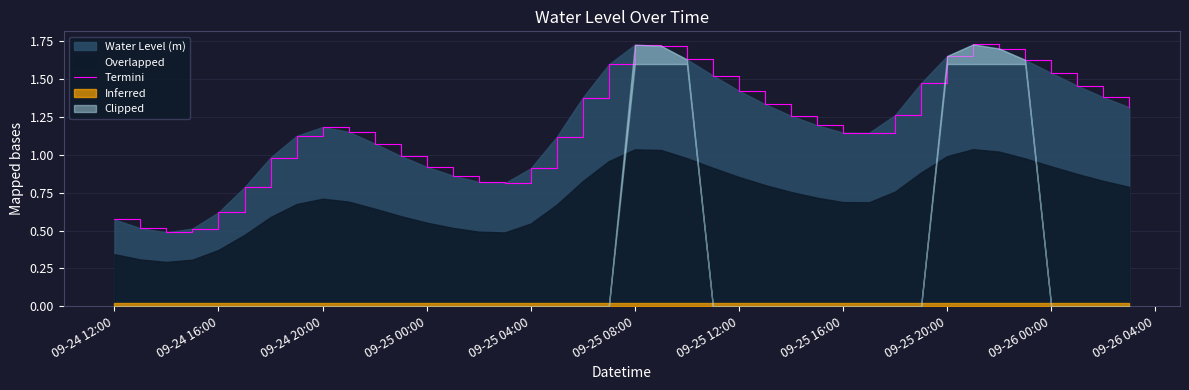

What is the label of the 7th point from the left?

09-25 12:00